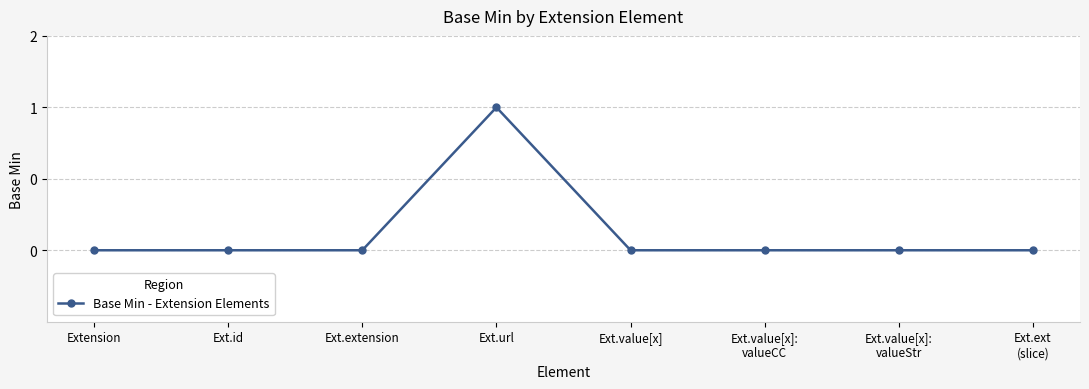

List the labels in order of value, smallest first.

Extension, Ext.id, Ext.extension, Ext.value[x], Ext.value[x]:
valueCC, Ext.value[x]:
valueStr, Ext.ext
(slice), Ext.url